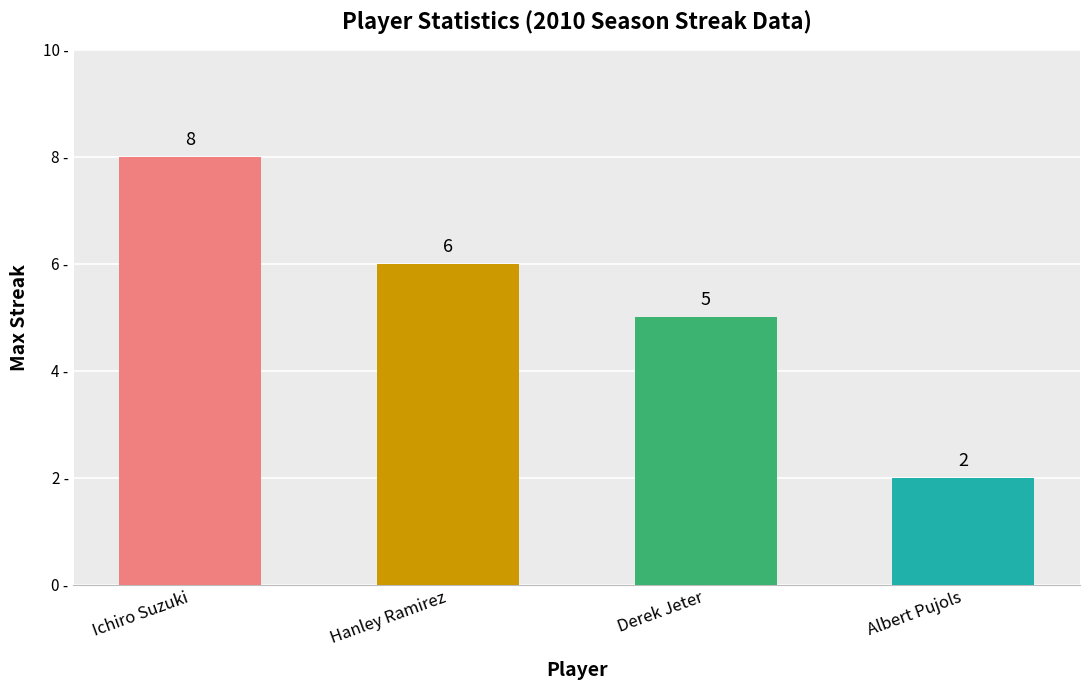

The chart shows a value of 6 at Hanley Ramirez. True or false?

True